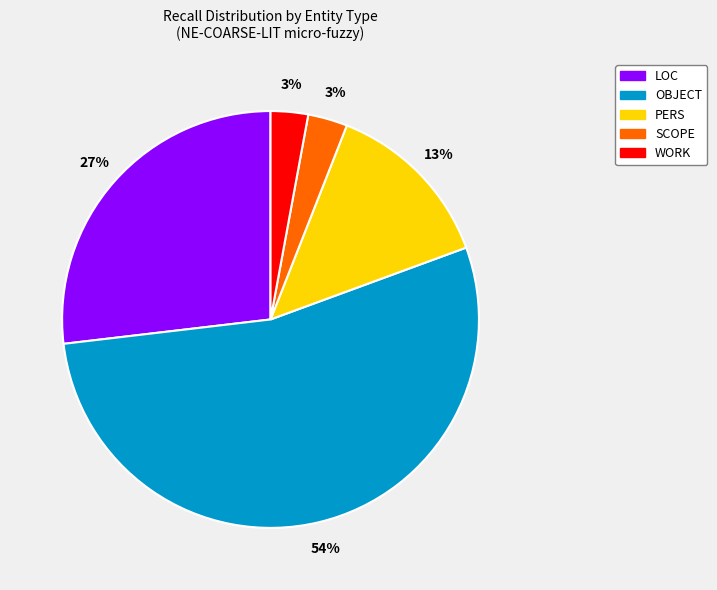

Is it true that PERS is 13% of the pie?

True